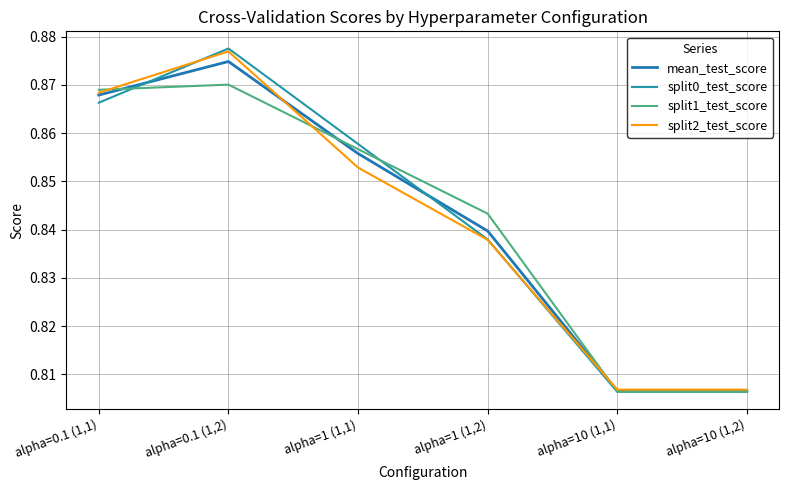

At which category is the sum across all series the highest?

alpha=0.1 (1,2)